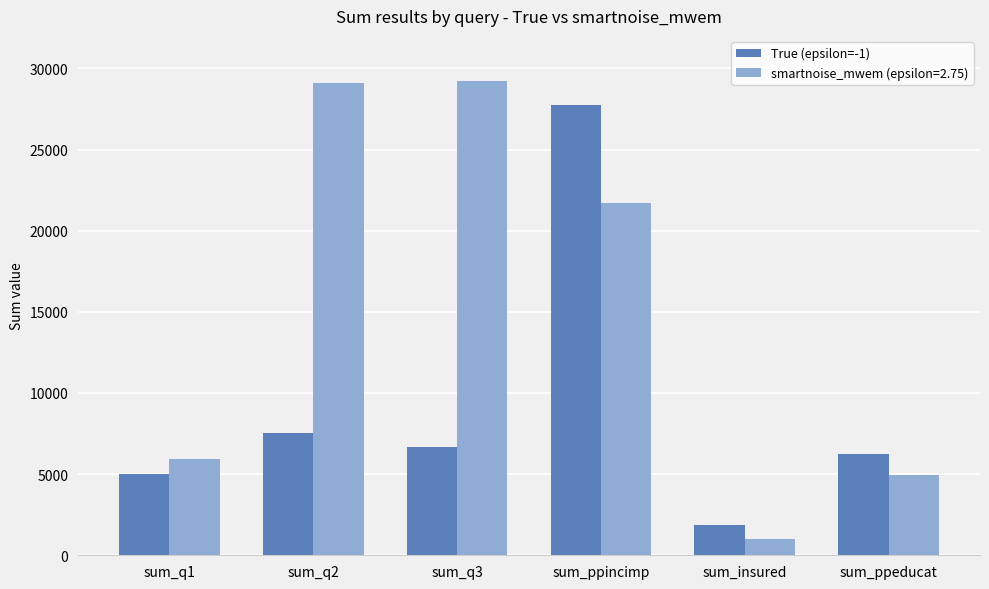

The value of smartnoise_mwem (epsilon=2.75) at sum_ppincimp is 12254. True or false?

False